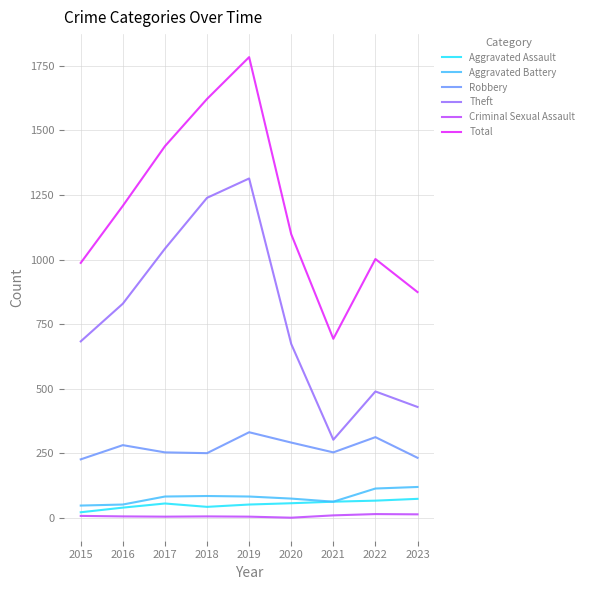

The Robbery series shows 291 at 2020. True or false?

True